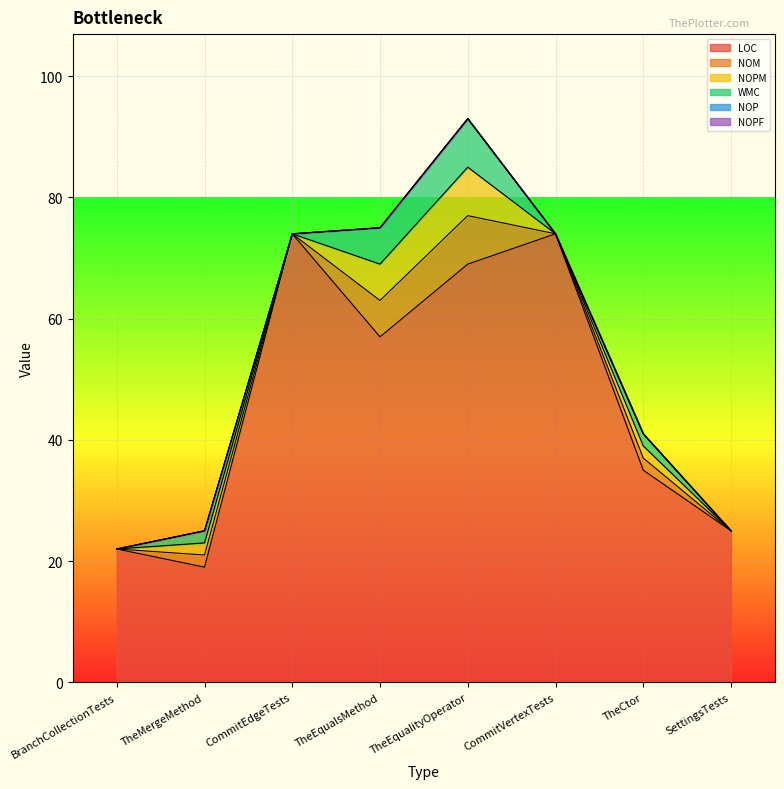

Count the number of categories in the chart.

8